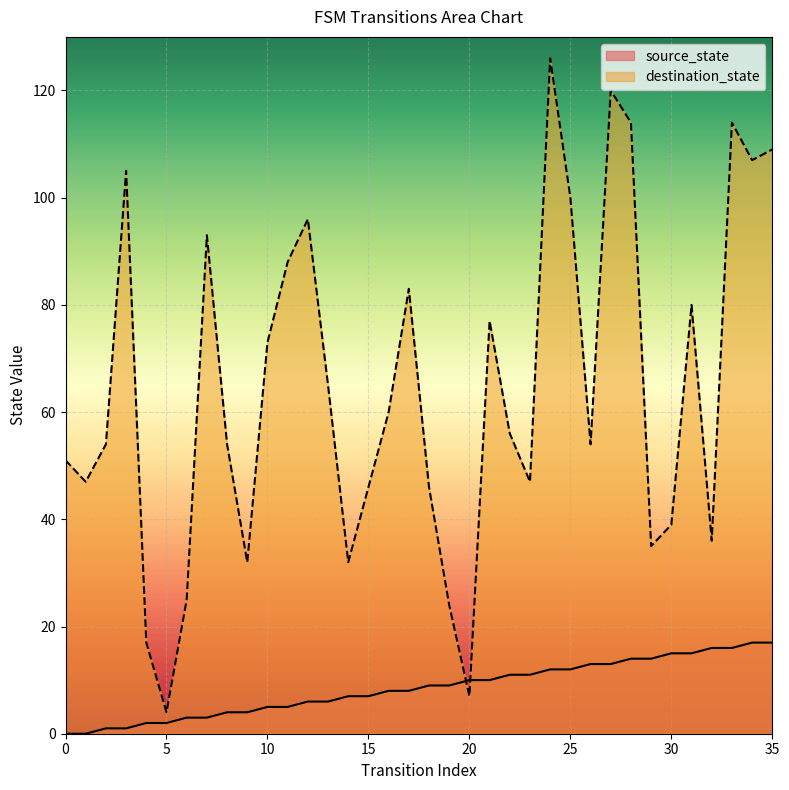

What is the difference between the maximum and second lowest values in the source_state series?

17